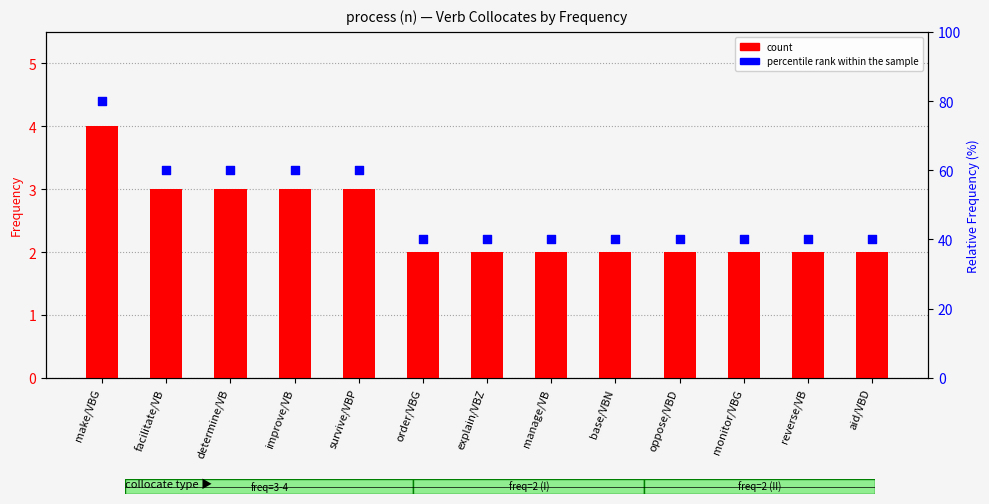

Which series has the widest spread of Y values?

percentile rank within the sample